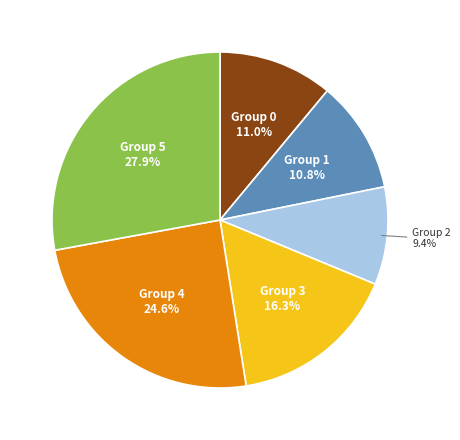

Is there any slice that represents more than half of the pie?

No